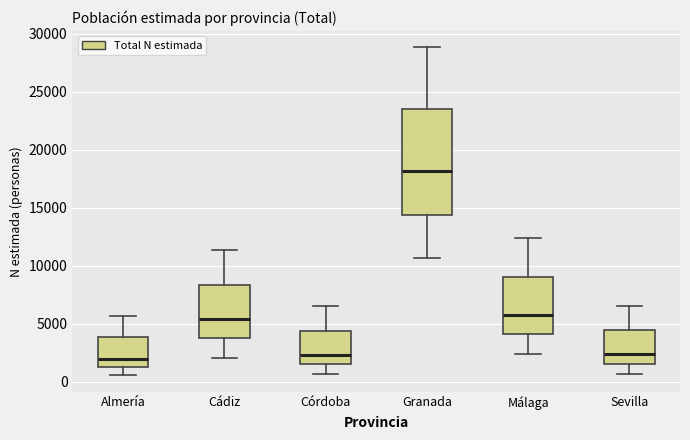

Reading left to right, read every box against the y-axis: the position of its median line, the range the box covers, and the ends of its whiskers. The values are not printed on the chart, so give them approximately, as read against the axis.

Almería: median 2000, box 1500 to 4000, whiskers 500 to 5500
Cádiz: median 5500, box 3500 to 8500, whiskers 2000 to 11500
Córdoba: median 2500, box 1500 to 4500, whiskers 500 to 6500
Granada: median 18000, box 14500 to 23500, whiskers 10500 to 29000
Málaga: median 6000, box 4000 to 9000, whiskers 2500 to 12500
Sevilla: median 2500, box 1500 to 4500, whiskers 500 to 6500